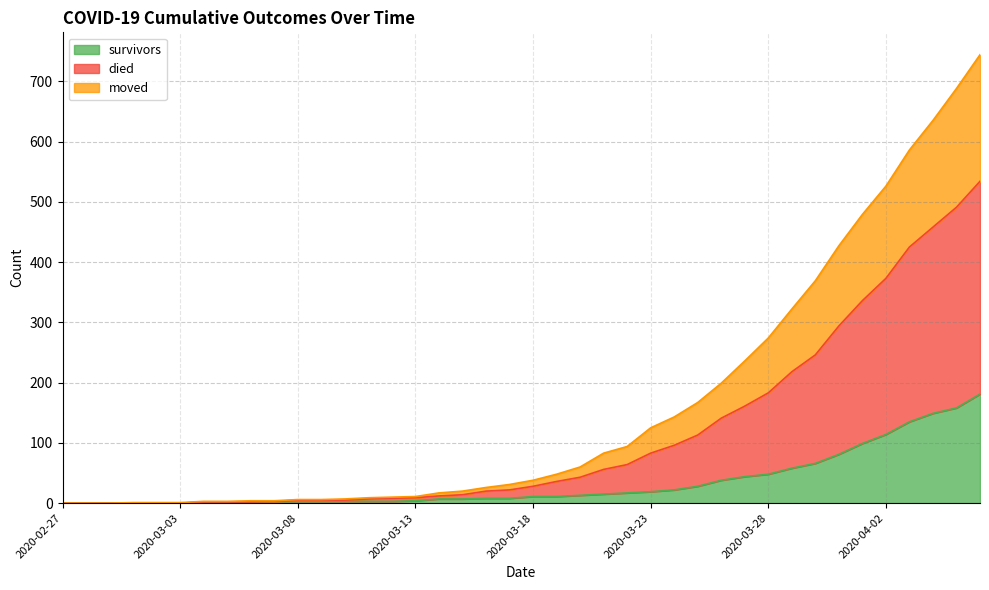

Which category has the highest value across all series?

2020-04-06